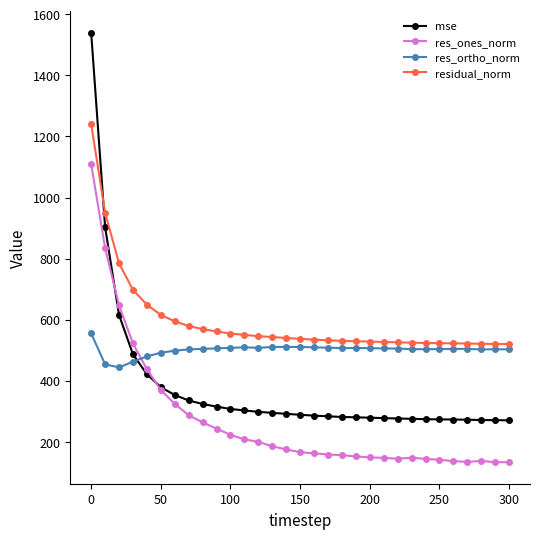

How many intersections are there between mse and residual_norm?

1